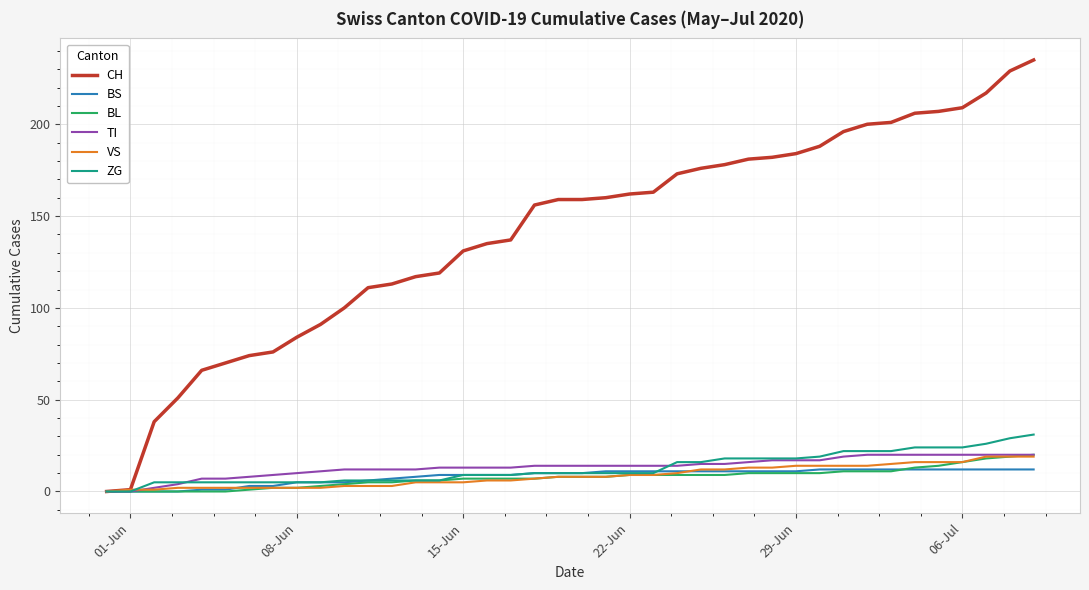

Which series has the largest total across all categories?

CH